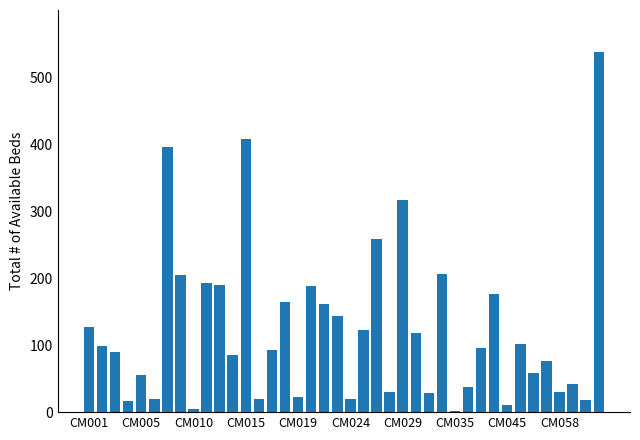

What is the sum of all values?

4962